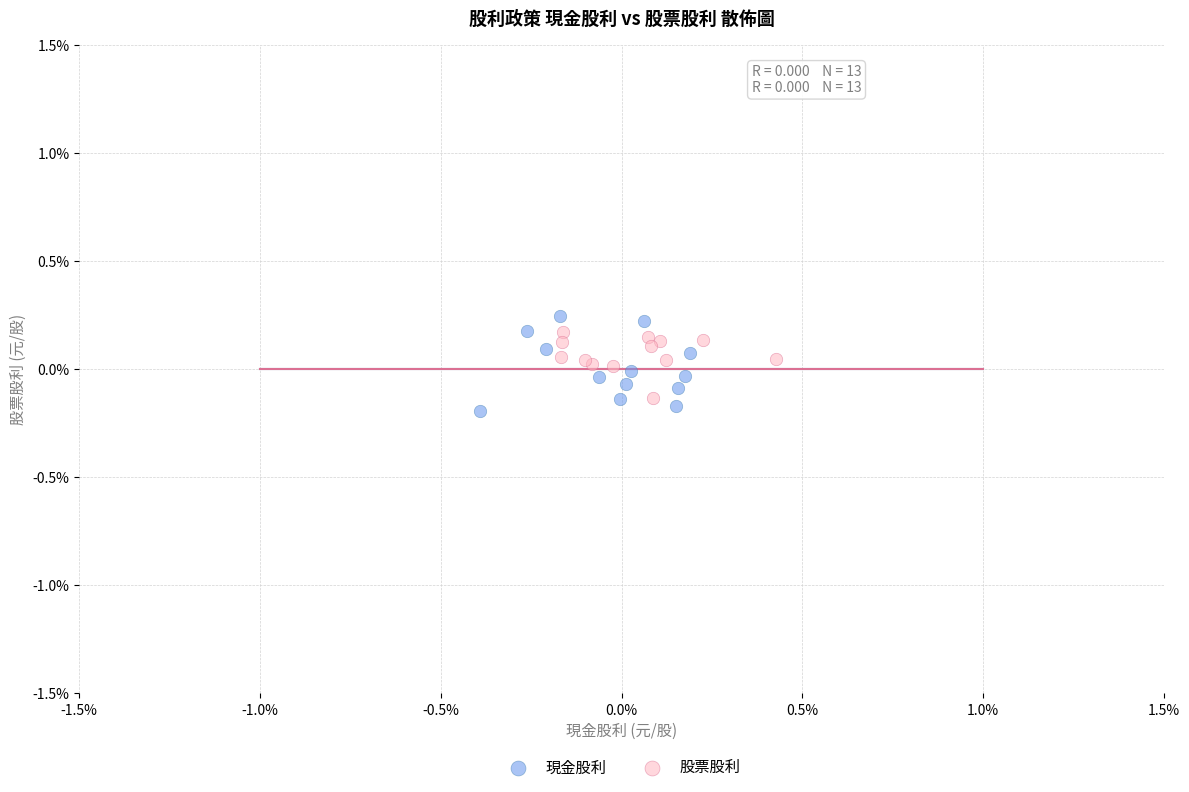

Which series reaches the minimum Y coordinate?

現金股利